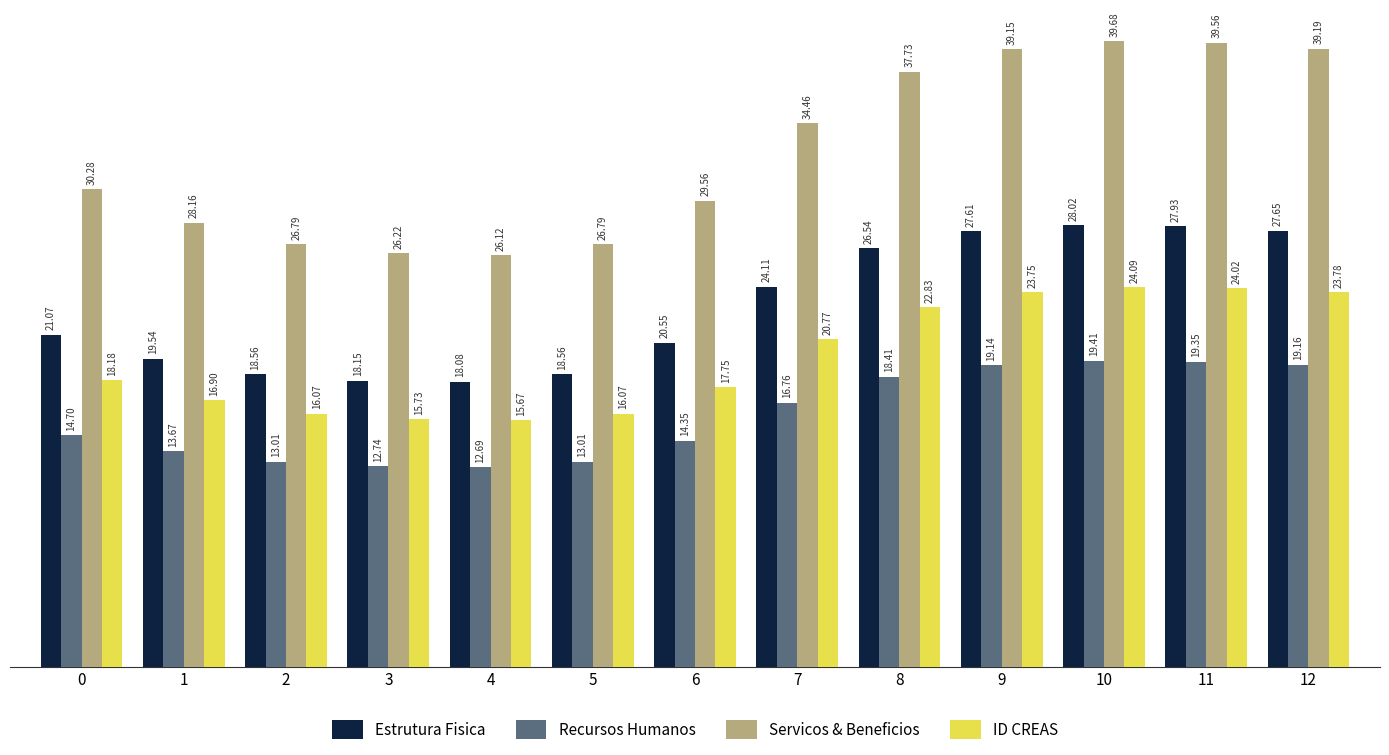

Rank the series by their maximum value, from lowest to highest.

Recursos Humanos, ID CREAS, Estrutura Fisica, Servicos & Beneficios